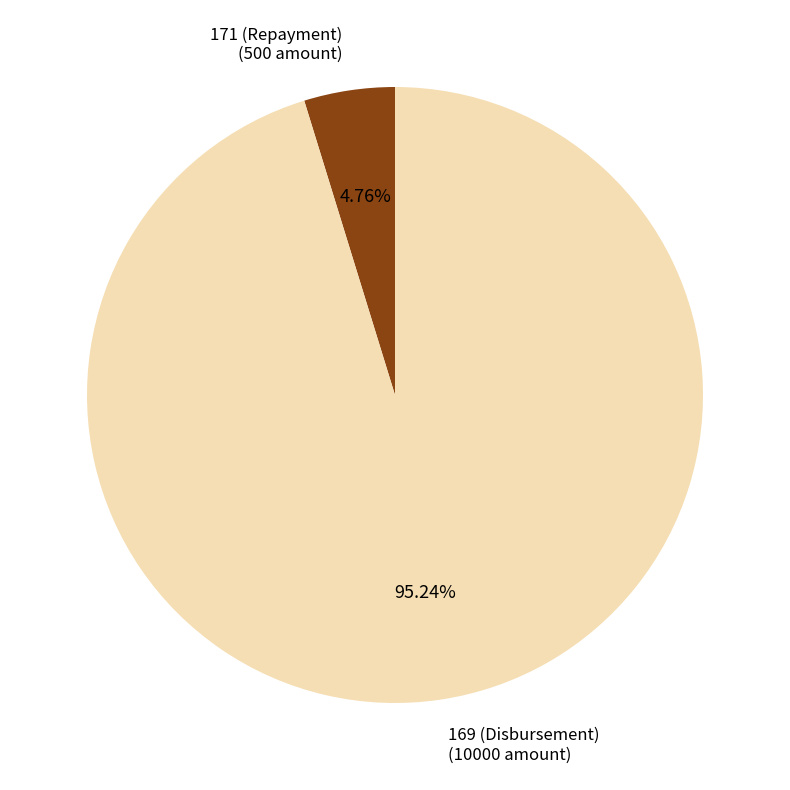

Between 171 (Repayment) and 169 (Disbursement), which is larger?

169 (Disbursement)